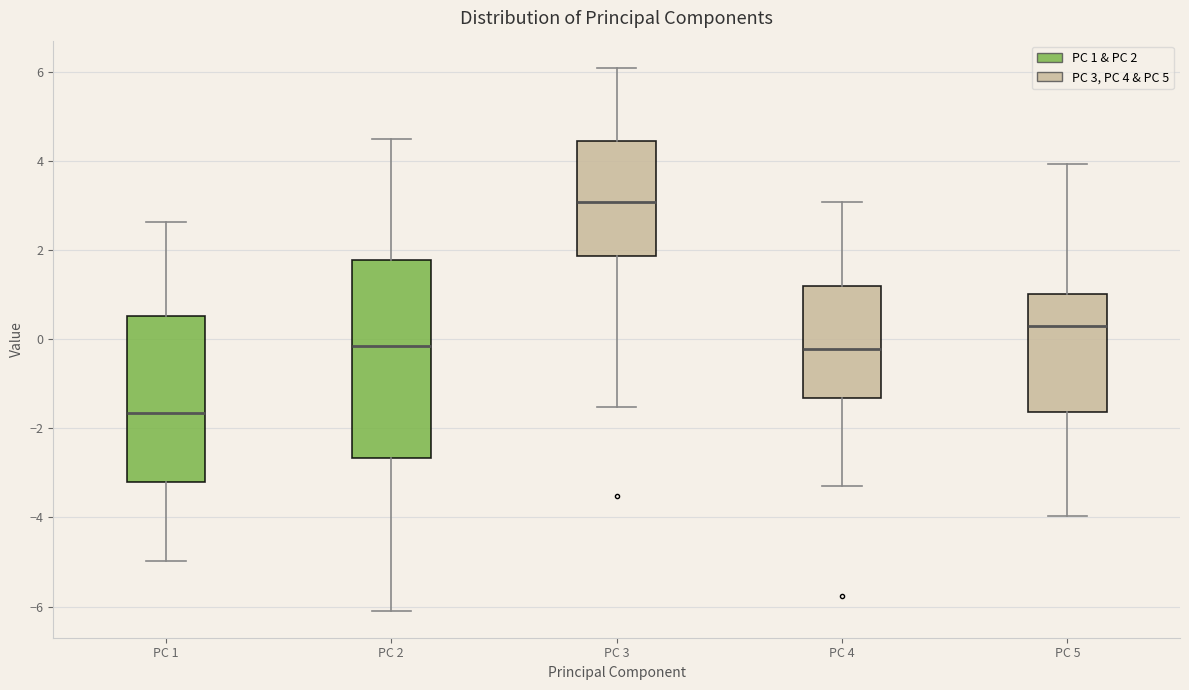

Reading left to right, read every box against the y-axis: the position of its median line, the range the box covers, and the ends of its whiskers. The values are not printed on the chart, so give them approximately, as read against the axis.

PC 1: median -1.6, box -3.2 to 0.6, whiskers -5.0 to 2.6
PC 2: median -0.2, box -2.6 to 1.8, whiskers -6.0 to 4.6
PC 3: median 3.0, box 1.8 to 4.4, whiskers -1.6 to 6.0
PC 4: median -0.2, box -1.4 to 1.2, whiskers -3.2 to 3.0
PC 5: median 0.4, box -1.6 to 1.0, whiskers -4.0 to 4.0